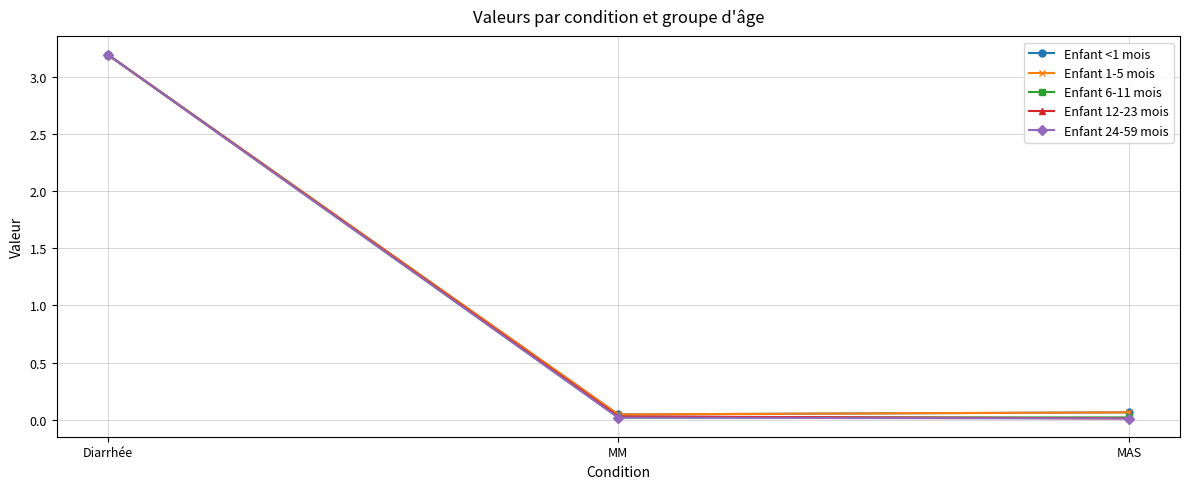

What is the difference between the maximum and minimum values in the Enfant 12-23 mois series?

3.2